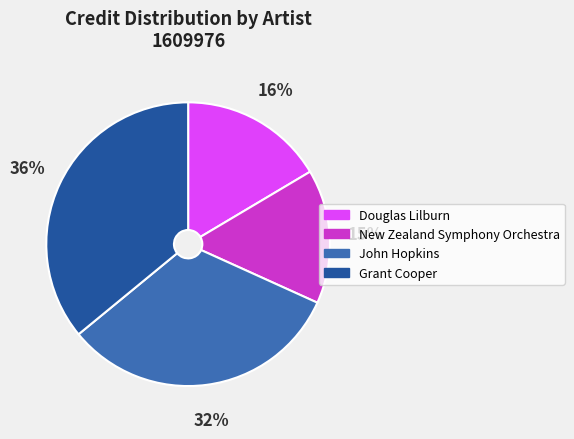

Rank the categories by value from highest to lowest.

Grant Cooper, John Hopkins, Douglas Lilburn, New Zealand Symphony Orchestra